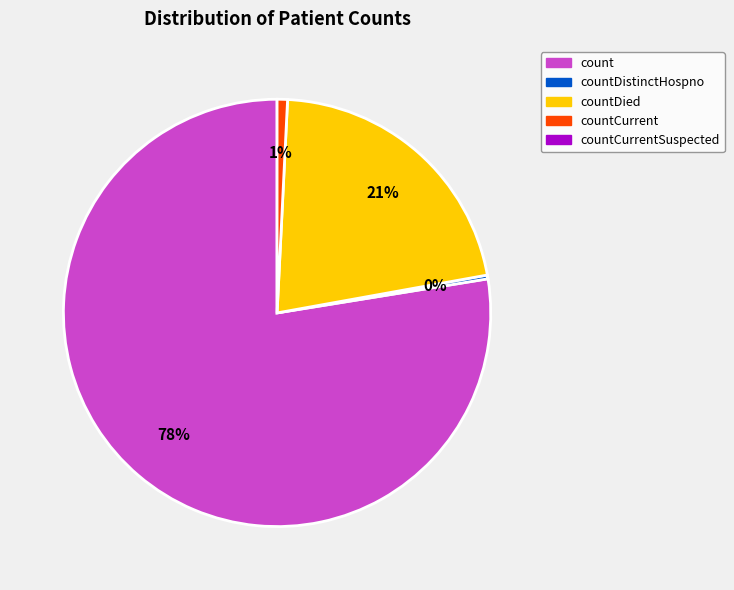

To the nearest percent, what is the average slice percentage?

25%